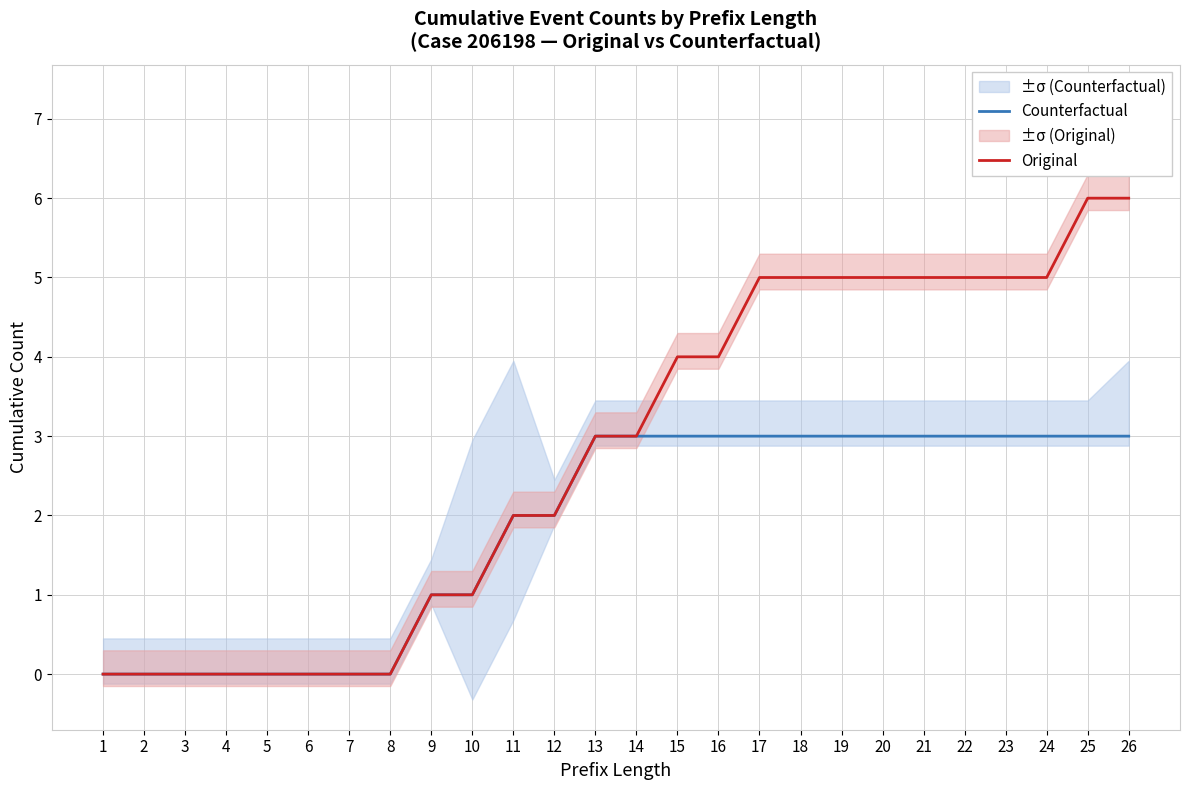

Rank the series by their average value, from highest to lowest.

Original, Counterfactual